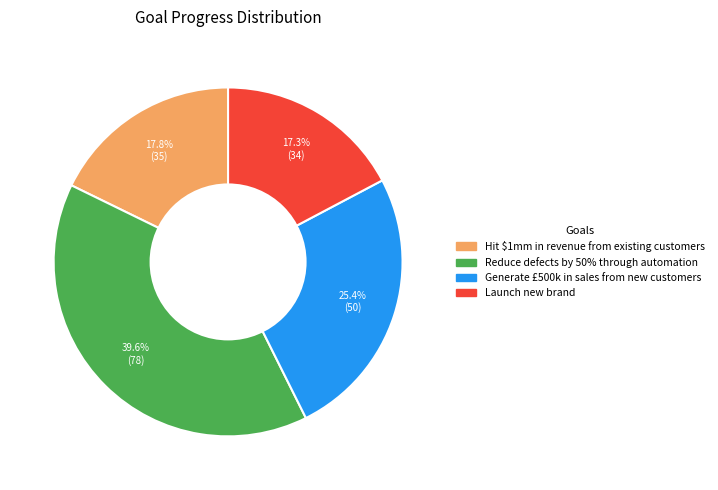

To the nearest percent, what percentage of the pie is Reduce defects by 50% through automation?

40%